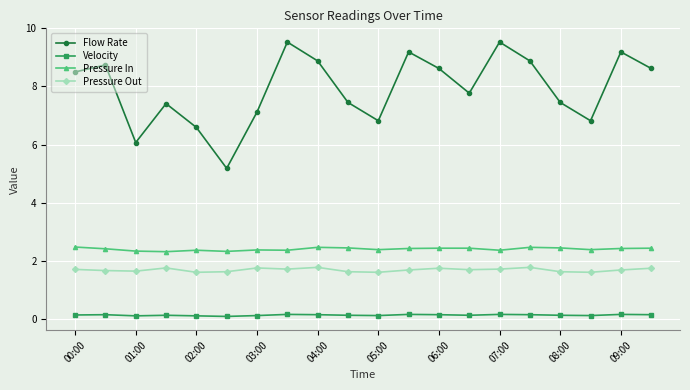

Rank the series by their maximum value, from highest to lowest.

Flow Rate, Pressure In, Pressure Out, Velocity